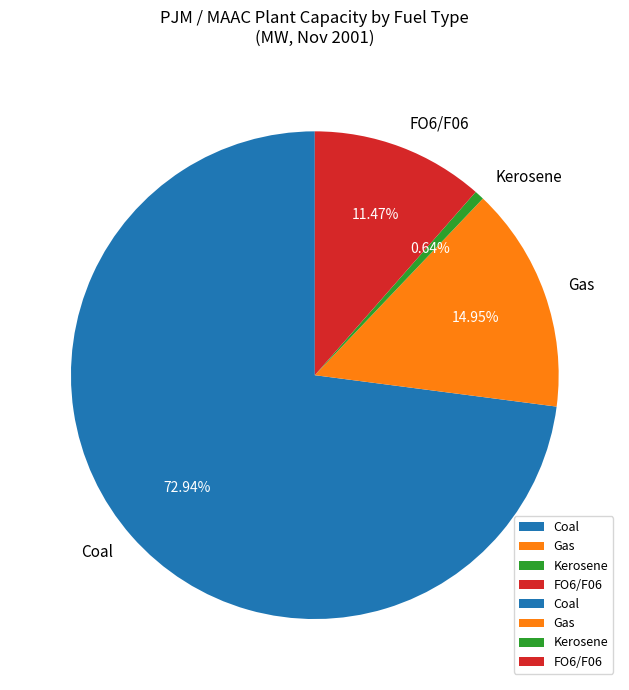

Which category has the smallest portion of the pie?

Kerosene